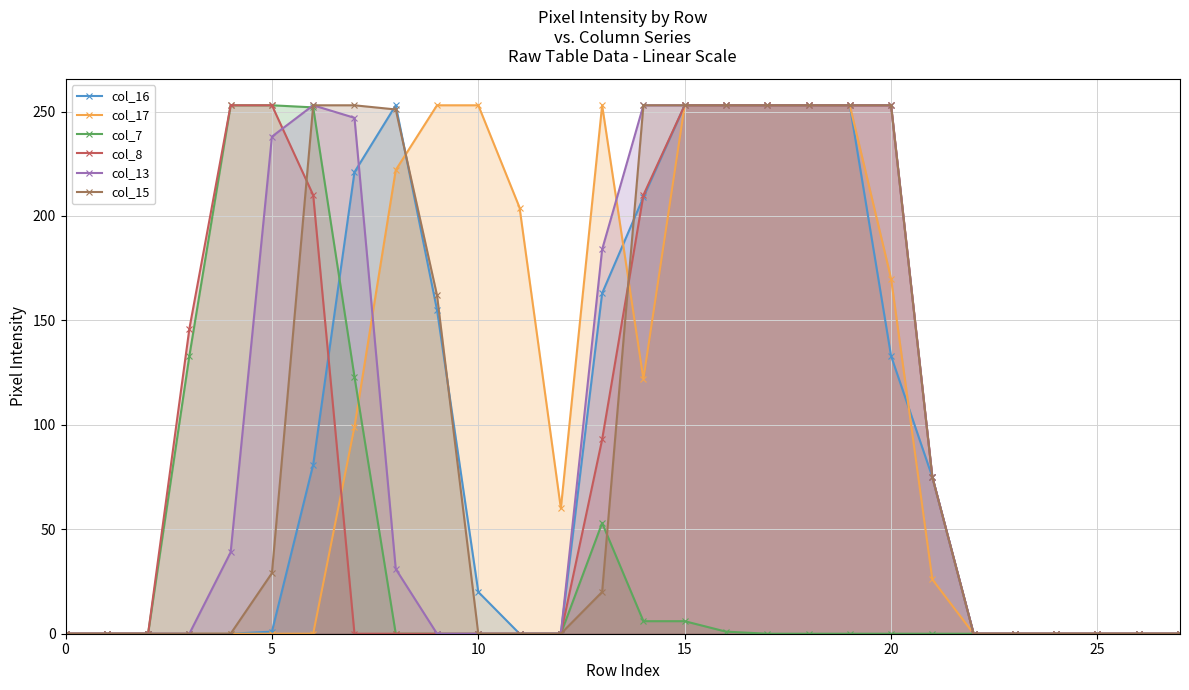

What is the maximum value shown in the chart?

253